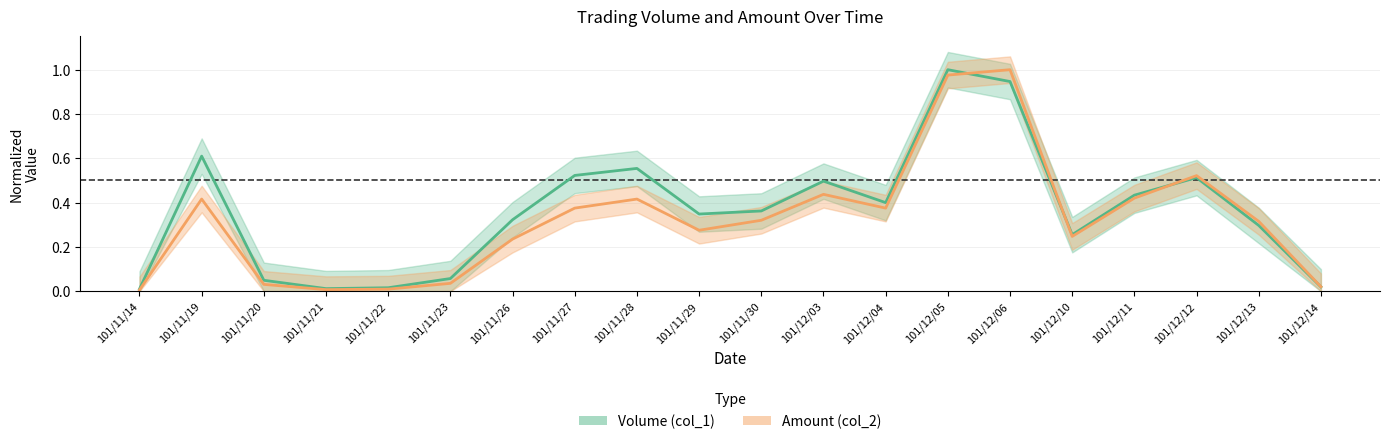

Which series has the largest total across all categories?

Volume (col_1)